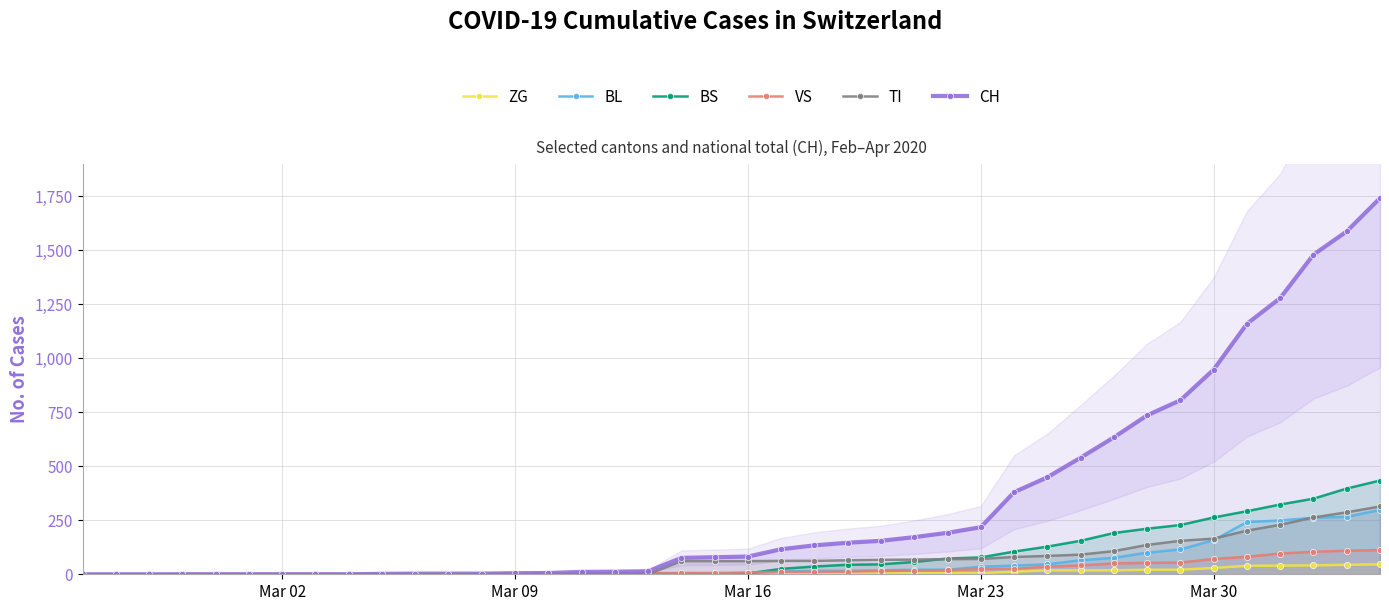

Is this an area chart (filled region under the line)?

No